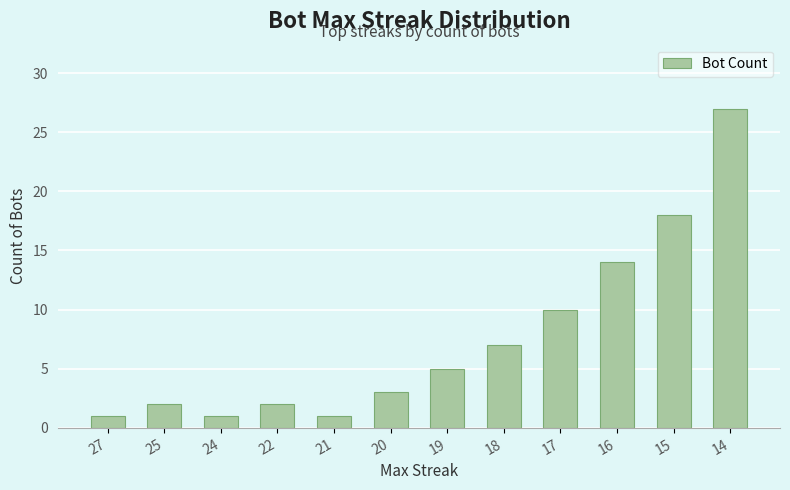

Reading left to right, list all the values displayed in this chart.

1	2	1	2	1	3	5	7	10	14	18	27